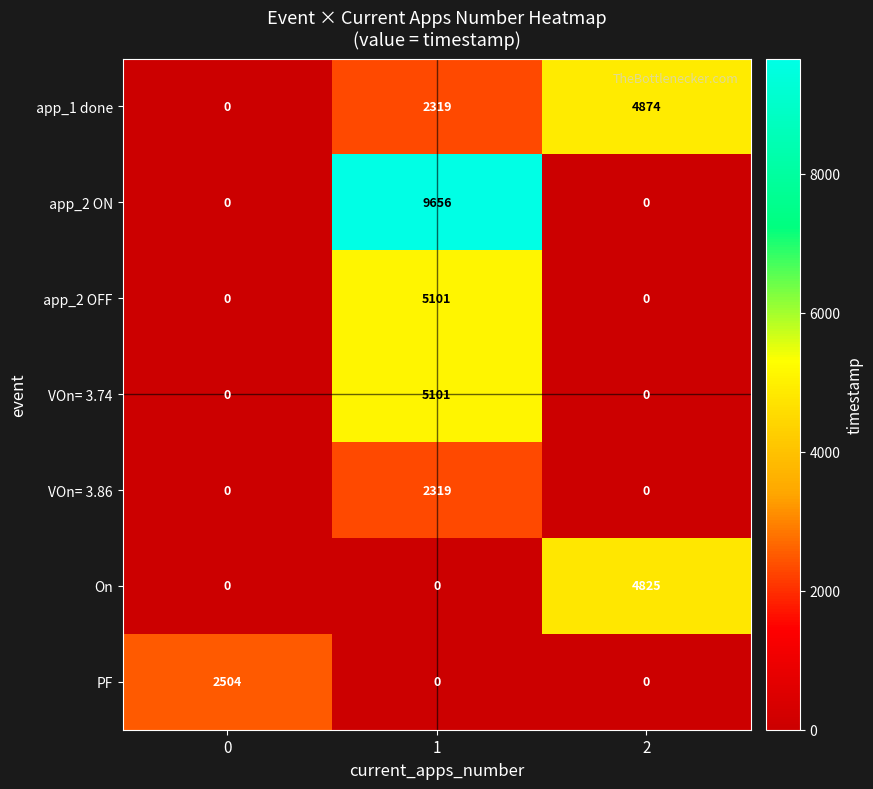

What is the maximum value shown in the chart?

9656